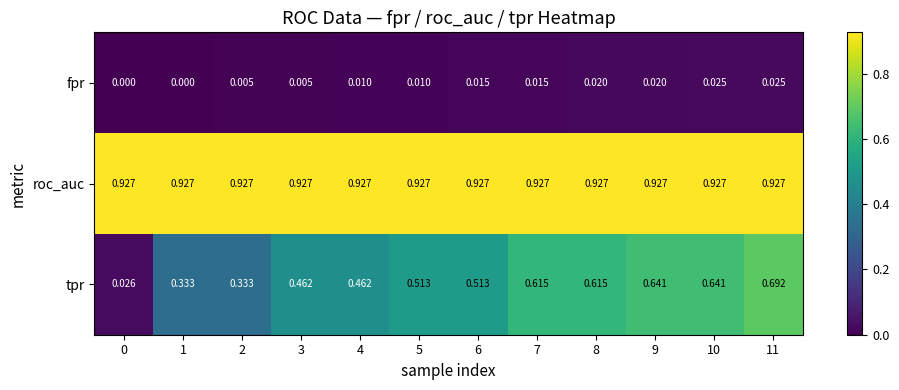

Which series has the widest spread of values?

tpr